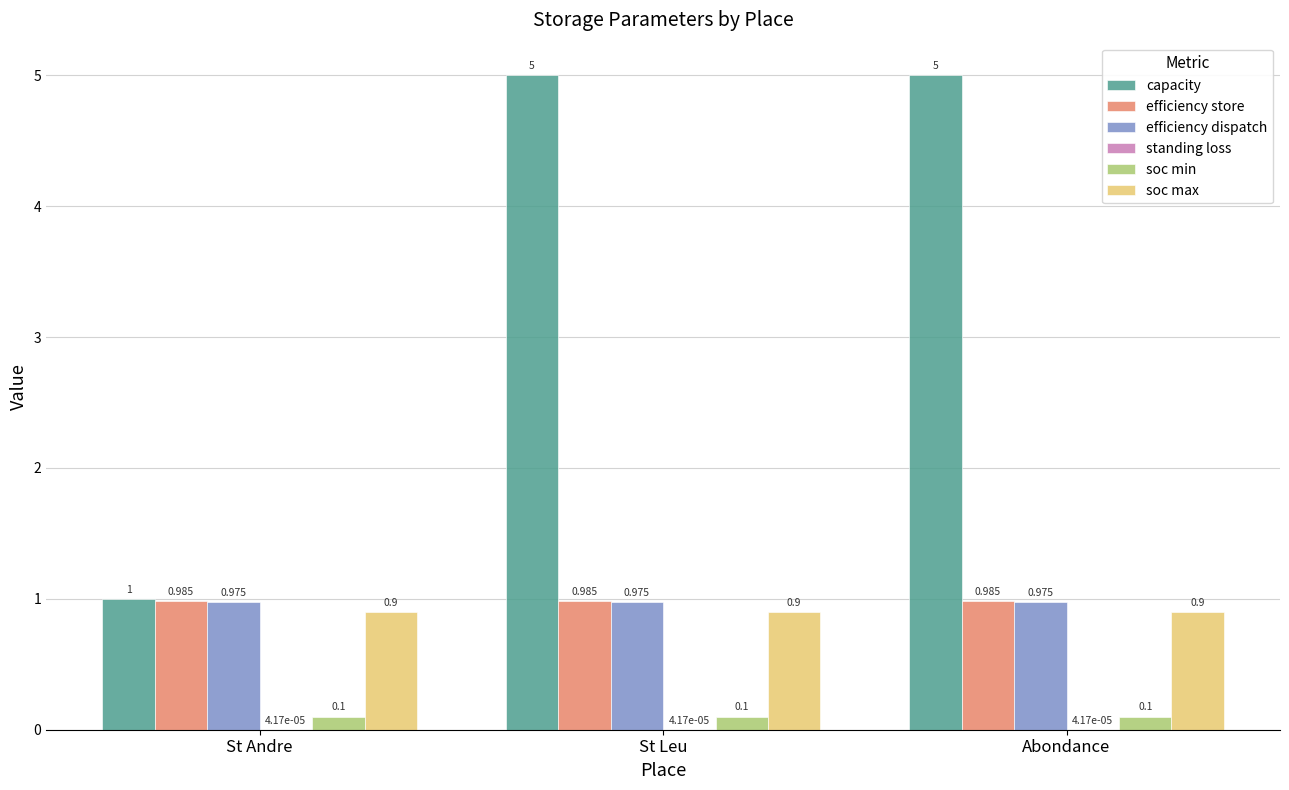

Which series has the largest total across all categories?

capacity